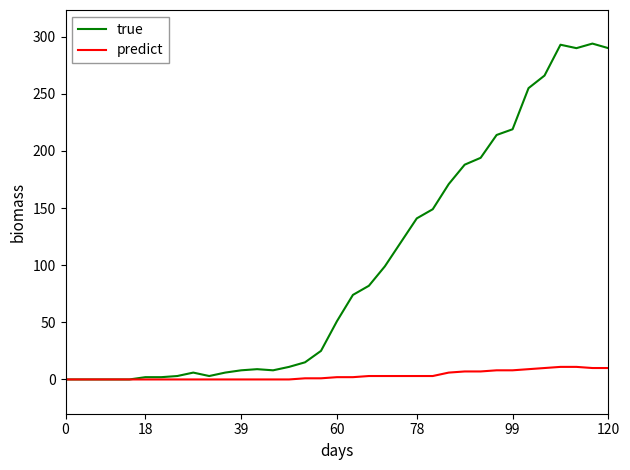

Which series has the largest range (max minus min)?

true